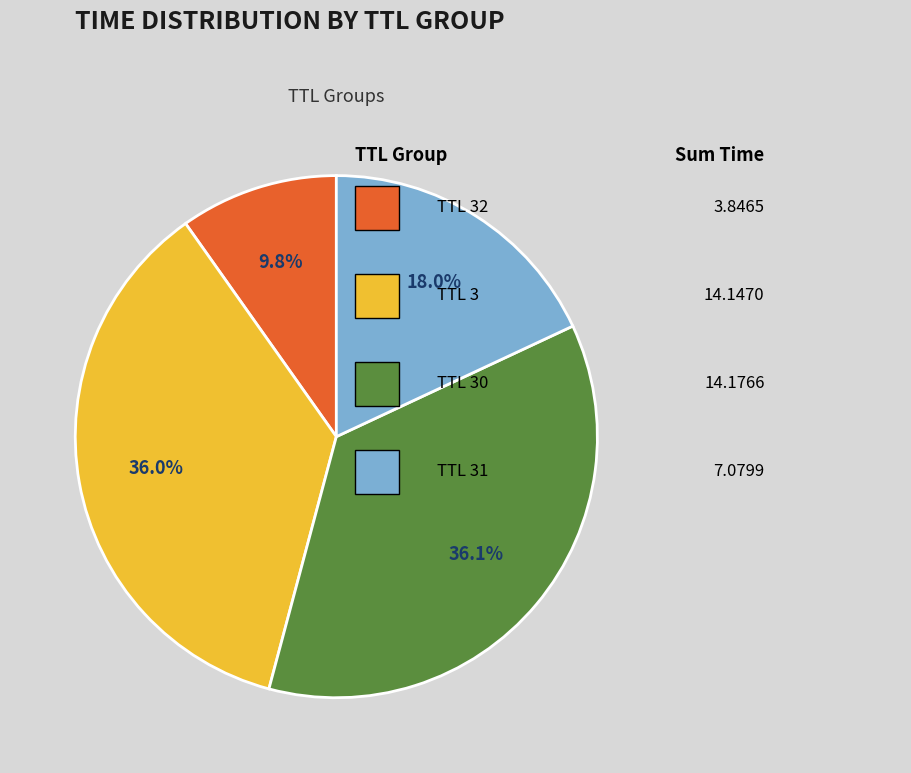

Is there a majority slice in this chart?

No